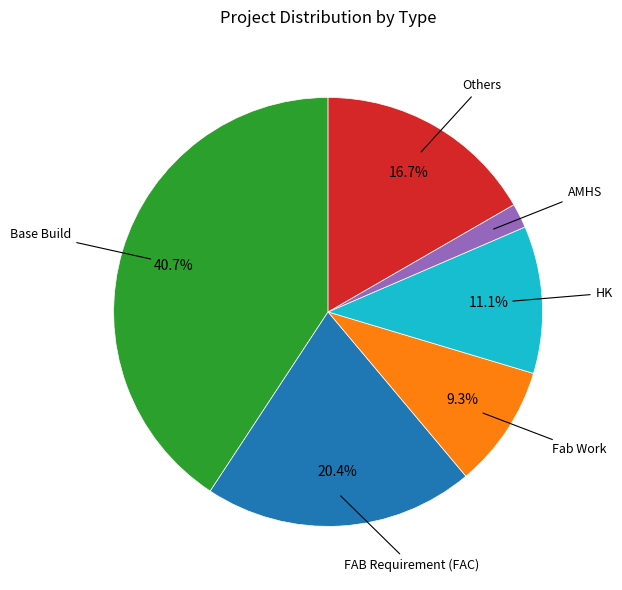

Is there a majority slice in this chart?

No